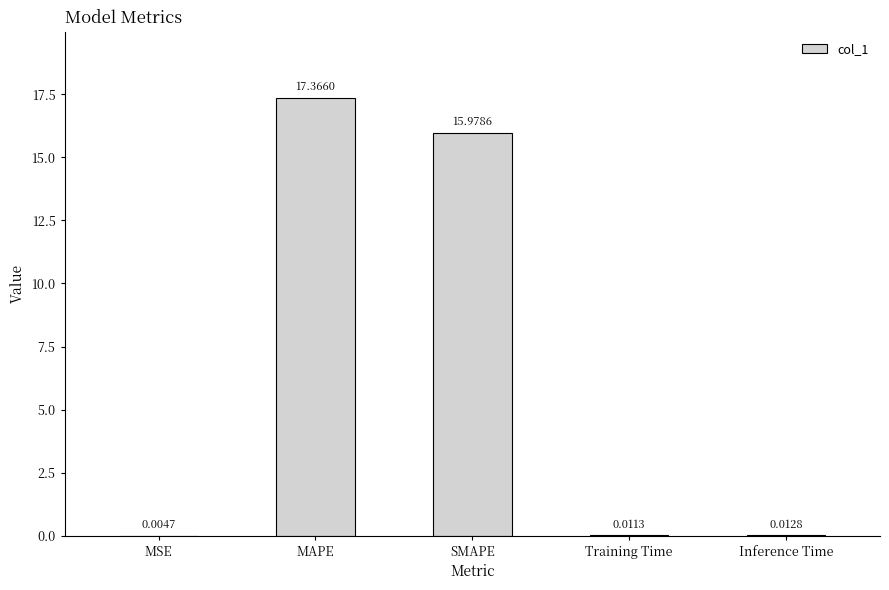

What is the maximum value shown in the chart?

17.4